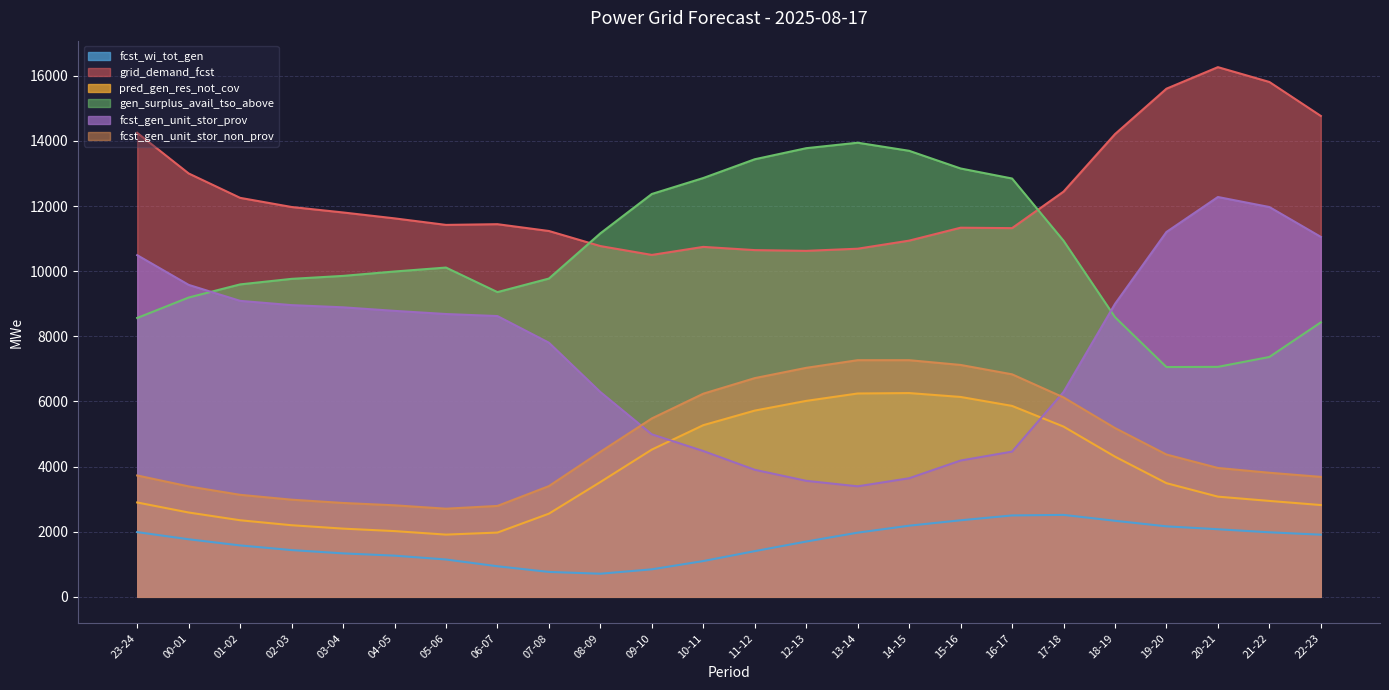

What is the approximate value of fcst_gen_unit_stor_prov at 08-09?

6290